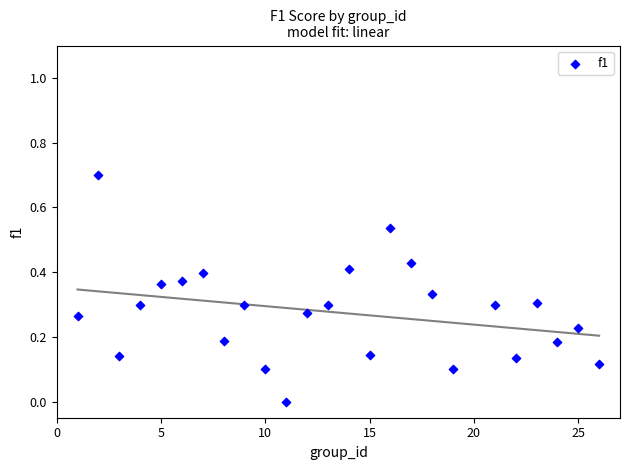

What is the range of Y values (max minus min)?

0.7